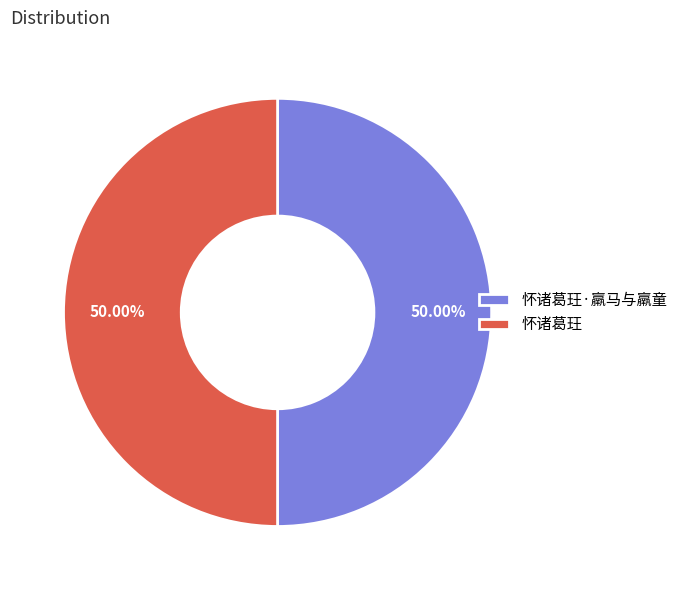

To the nearest percent, what portion does 怀诸葛玨 represent?

50%